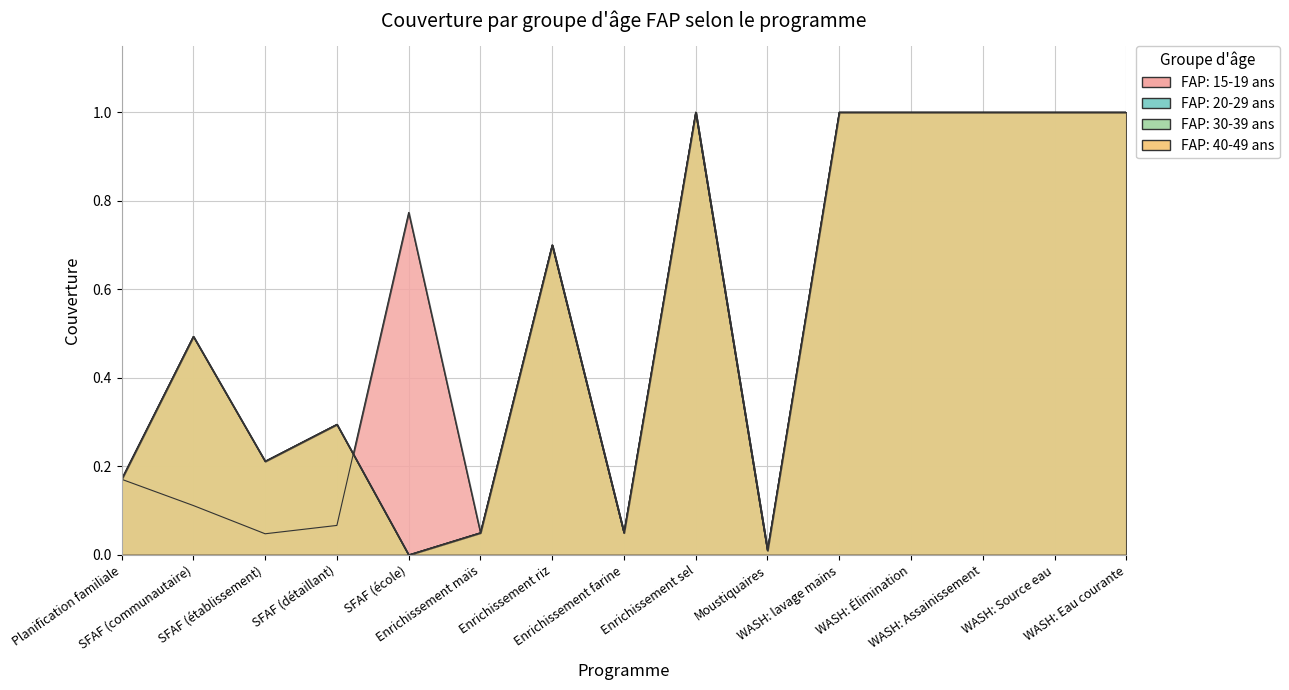

What is the difference between the second highest and second lowest values in the FAP: 15-19 ans series?

1.0